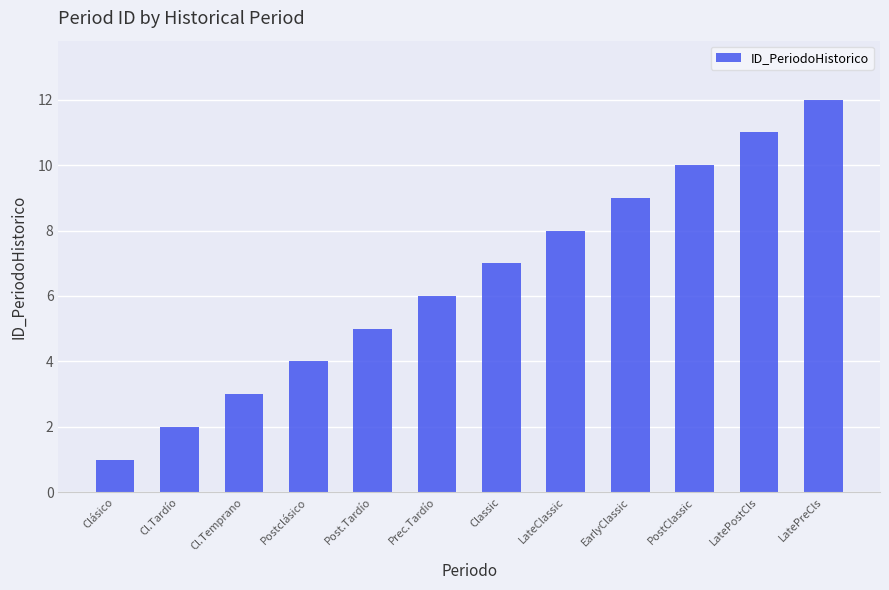

The value at Postclásico is 4. True or false?

True